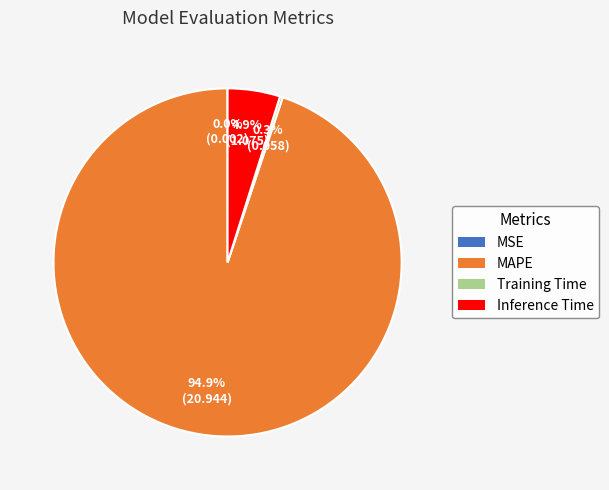

Is it true that MAPE is 95% of the pie?

True